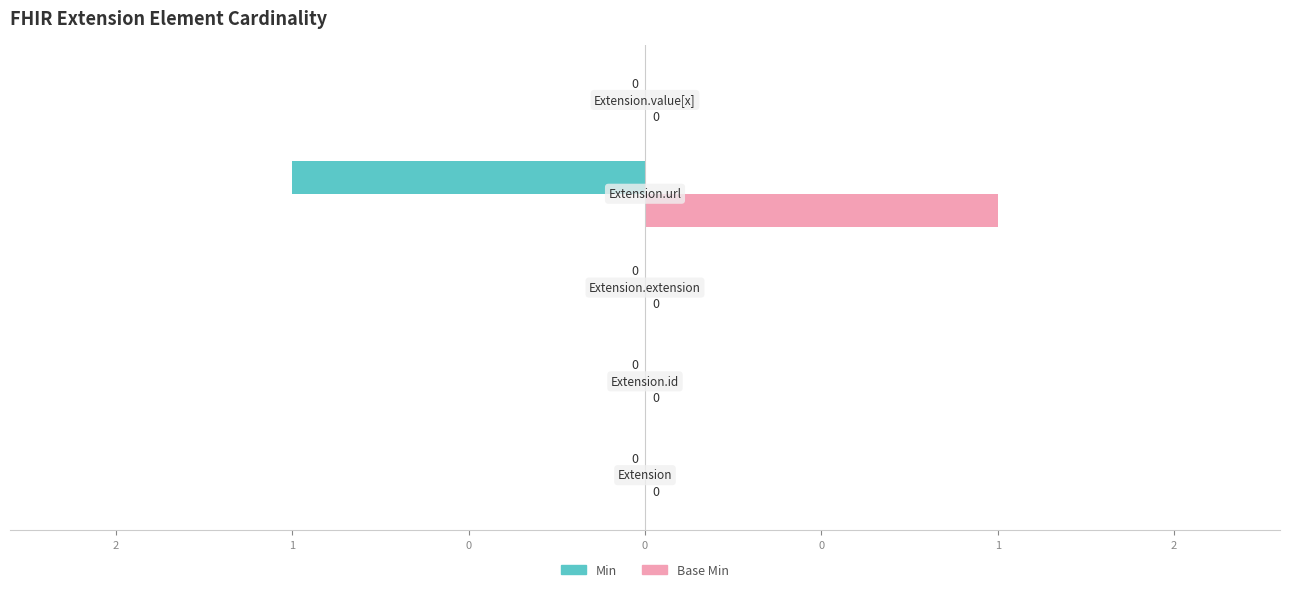

What are all the series names shown in the legend?

Min, Base Min